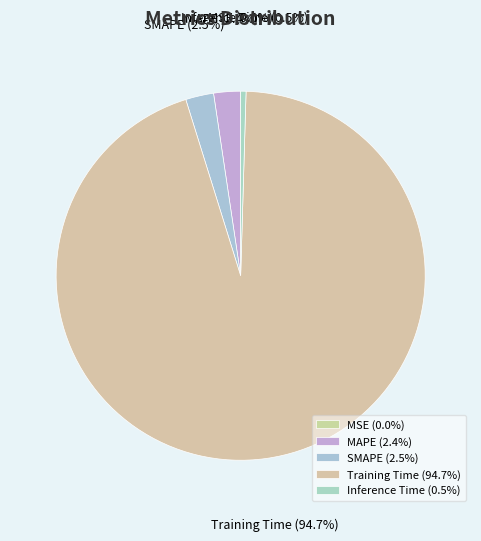

Which category has the biggest portion of the pie?

Training Time